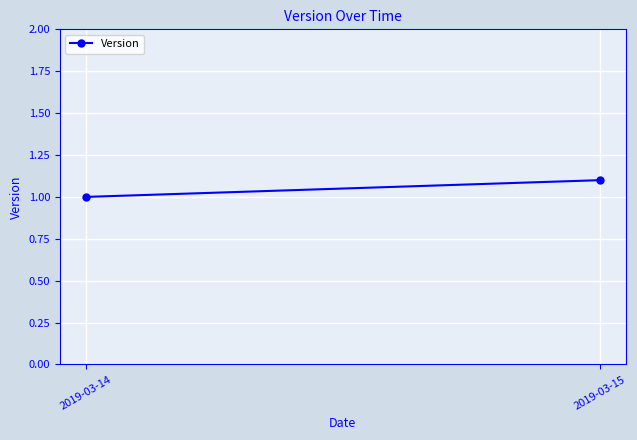

What is the difference between the maximum and minimum values?

0.1